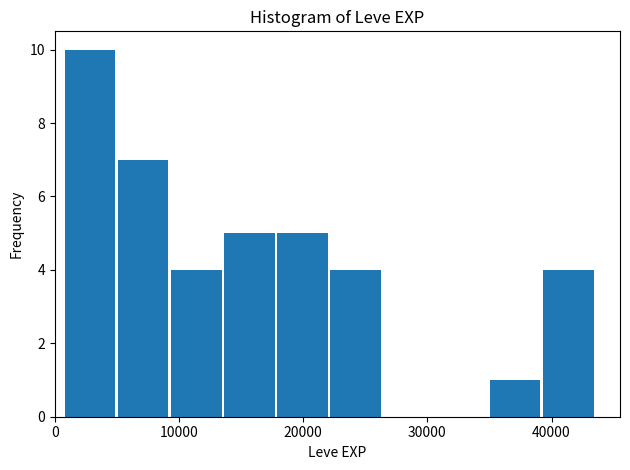

Reading left to right, transcribe this chart: for each bar, give the range it covers on the x-axis and its height. Neither the bar edges nor the heights are printed on the chart, so give them approximately, as read against the axes.

1000 to 5000: 10
5000 to 9000: 7
9000 to 14000: 4
14000 to 18000: 5
18000 to 22000: 5
22000 to 26000: 4
26000 to 31000: 0
31000 to 35000: 0
35000 to 39000: 1
39000 to 44000: 4